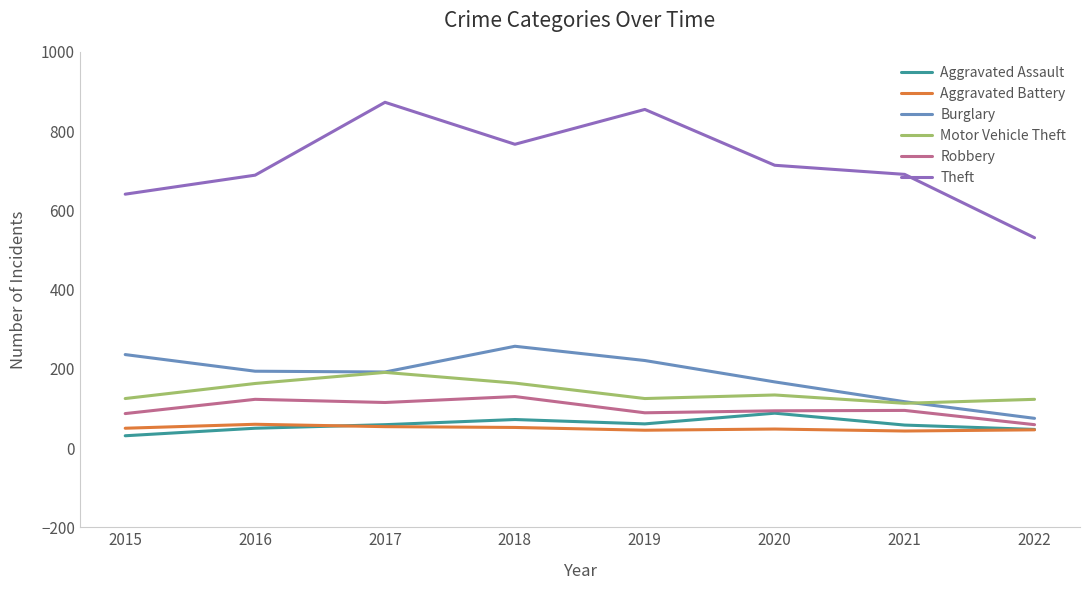

True or false: Burglary has a value of 403 at 2018.

False